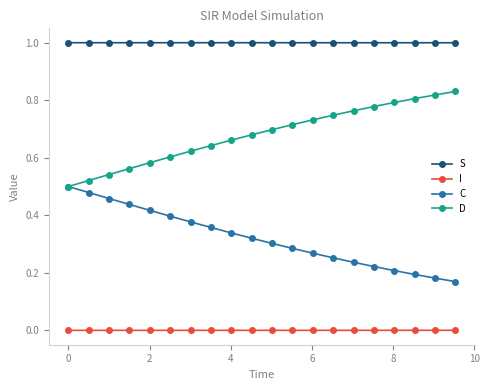

Is this an area chart (filled region under the line)?

No